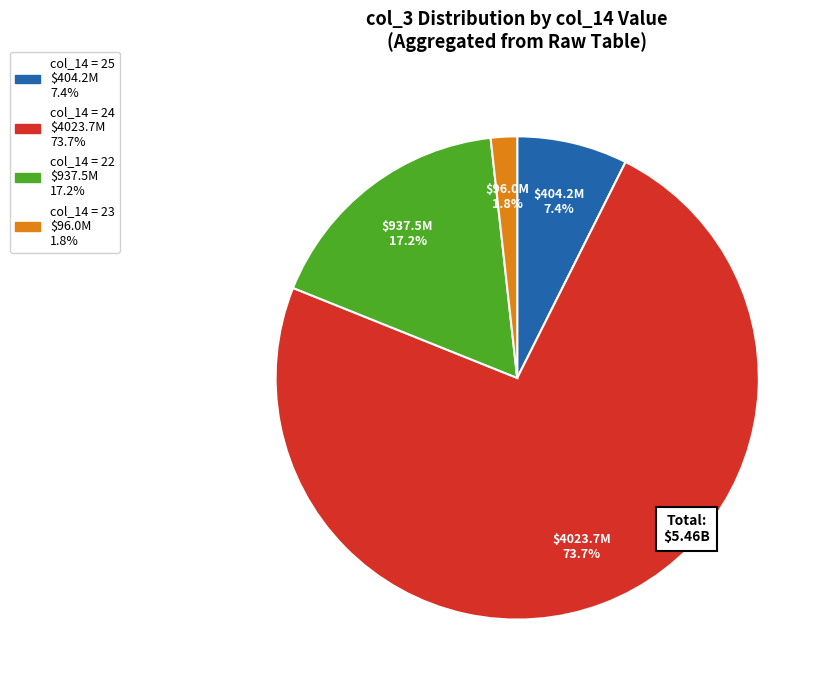

Count the number of slices in the pie.

4